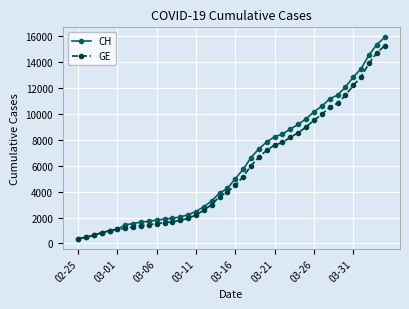

What is the greatest value displayed?

15926